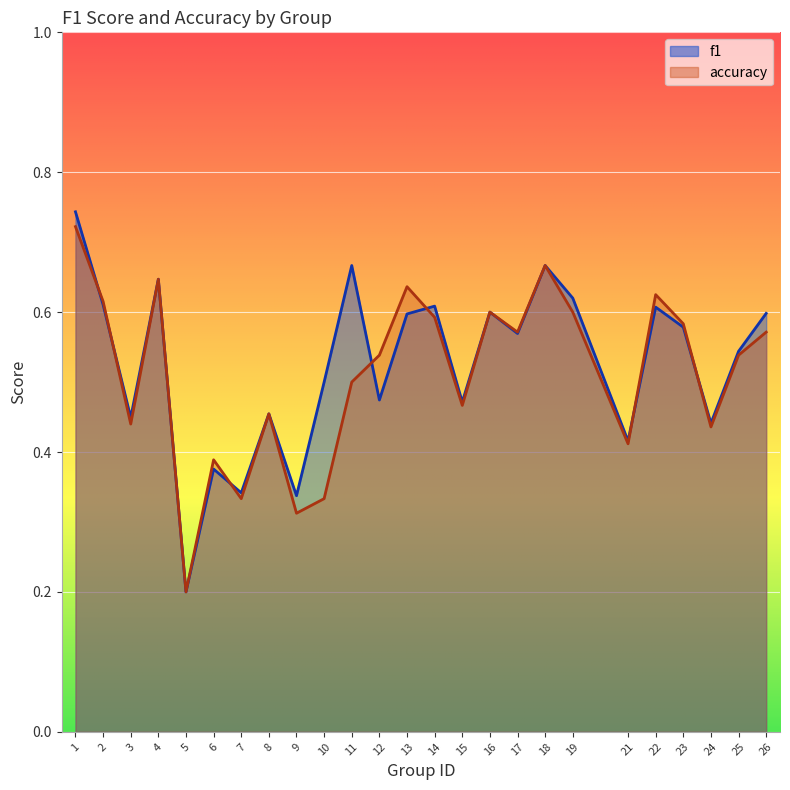

The value of accuracy at 18 is 0.7. True or false?

True